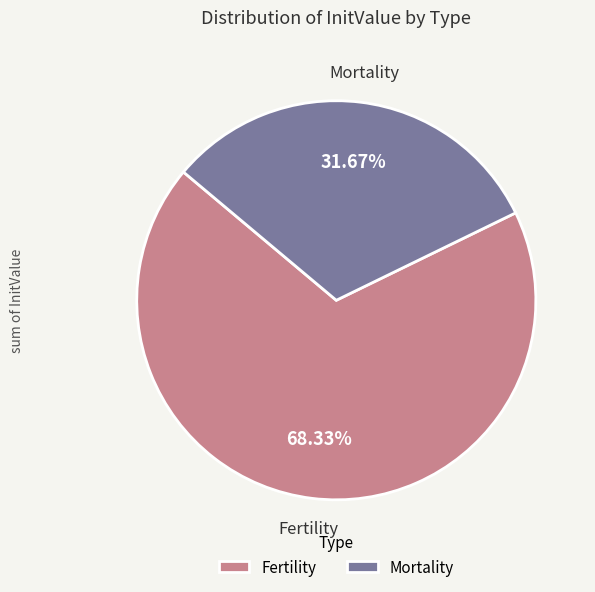

Which slice is the smallest?

Mortality